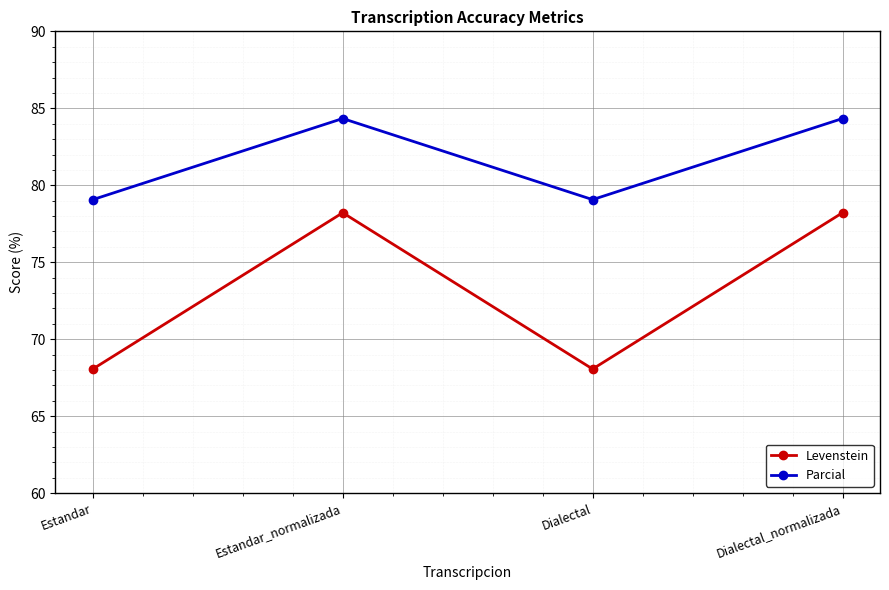

How many values in the Levenstein series are below 78?

2